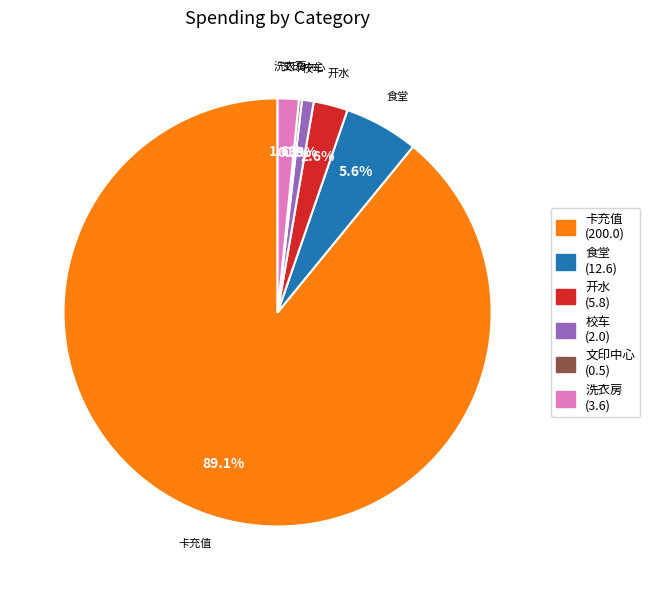

Between 校车 (2.0) and 卡充值 (200.0), which is larger?

卡充值 (200.0)